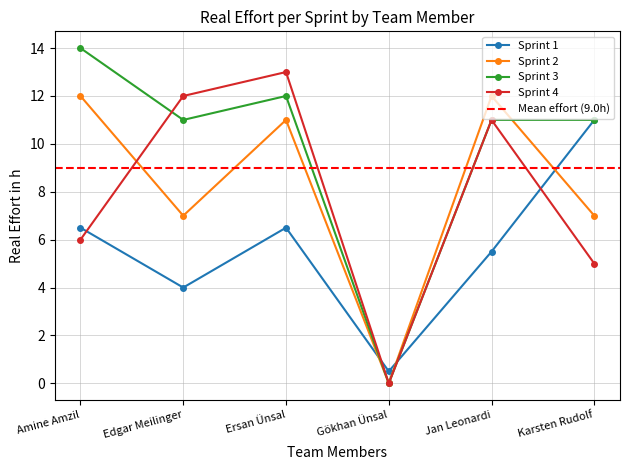

How many lines are shown in the chart?

4